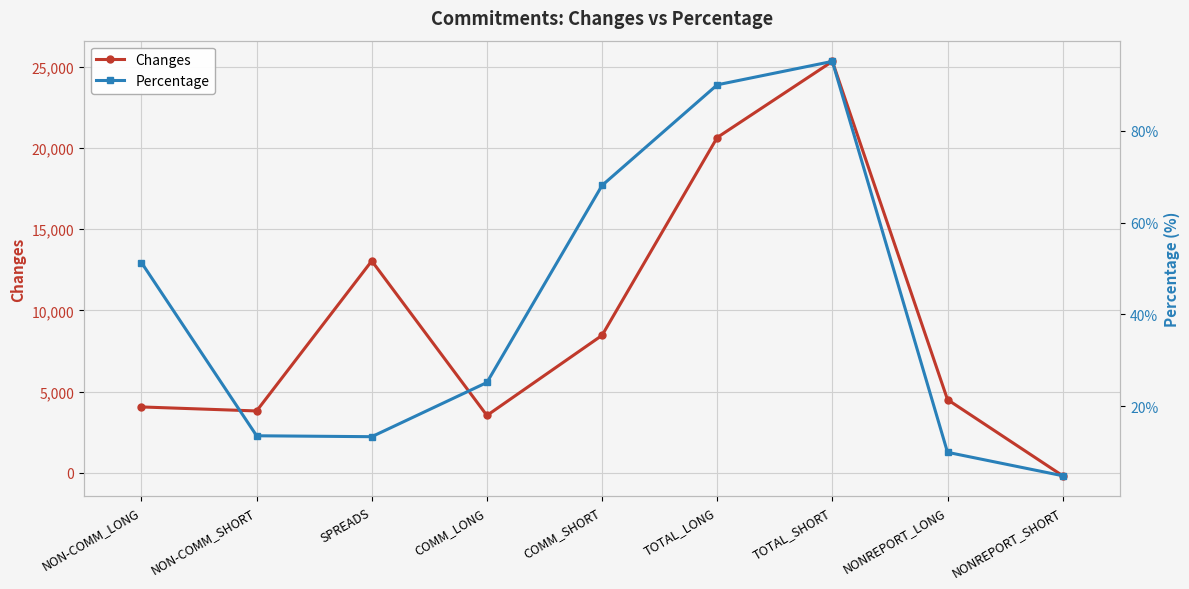

True or false: Changes has more than 2 points higher than both neighbors.

False